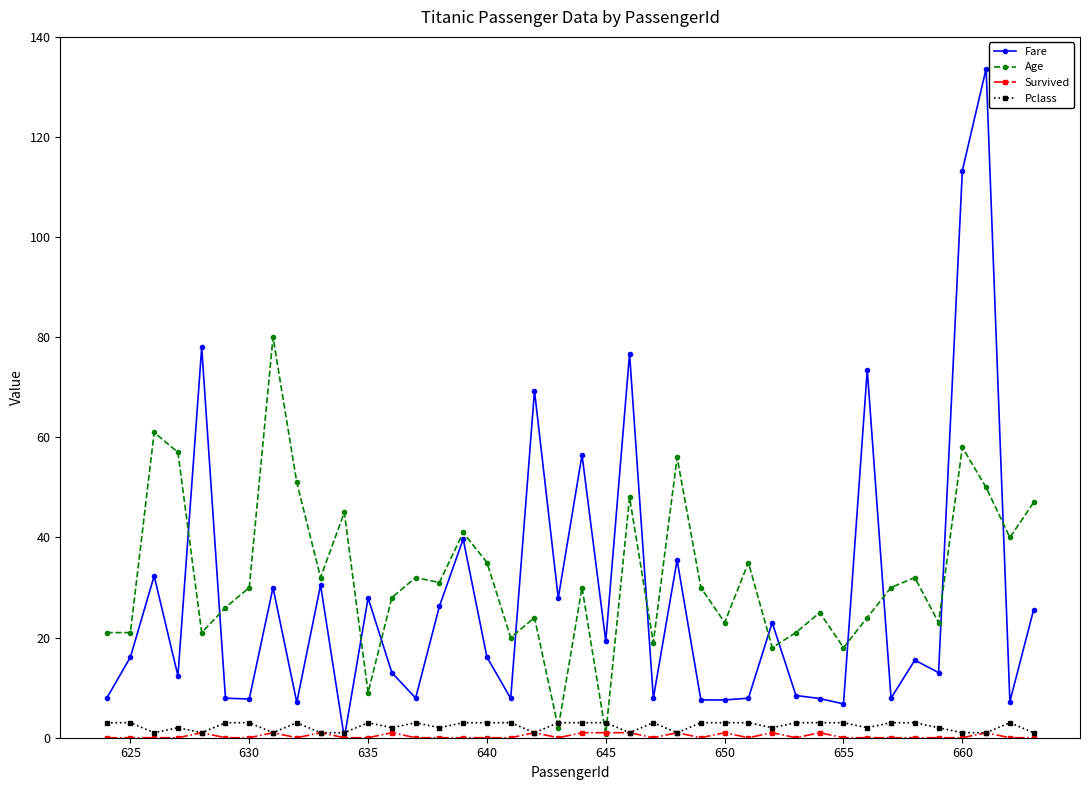

After their last crossing, which series has the higher values: Age or Pclass?

Age